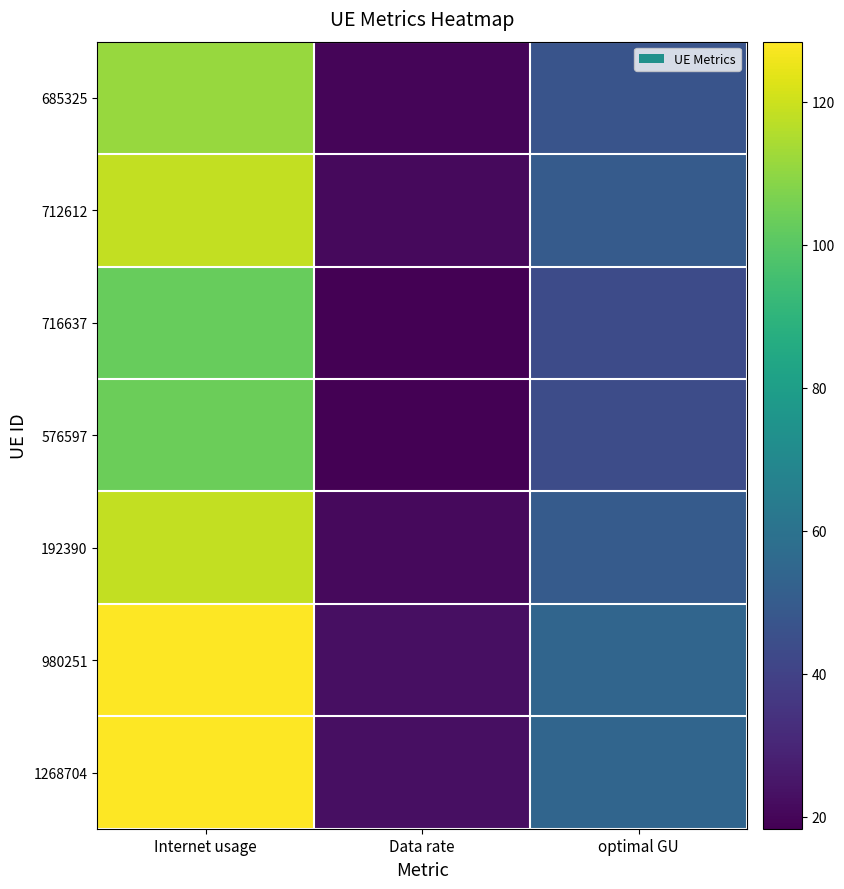

Rank the series at Data rate from highest to lowest value.

1268704, 980251, 192390, 712612, 685325, 576597, 716637